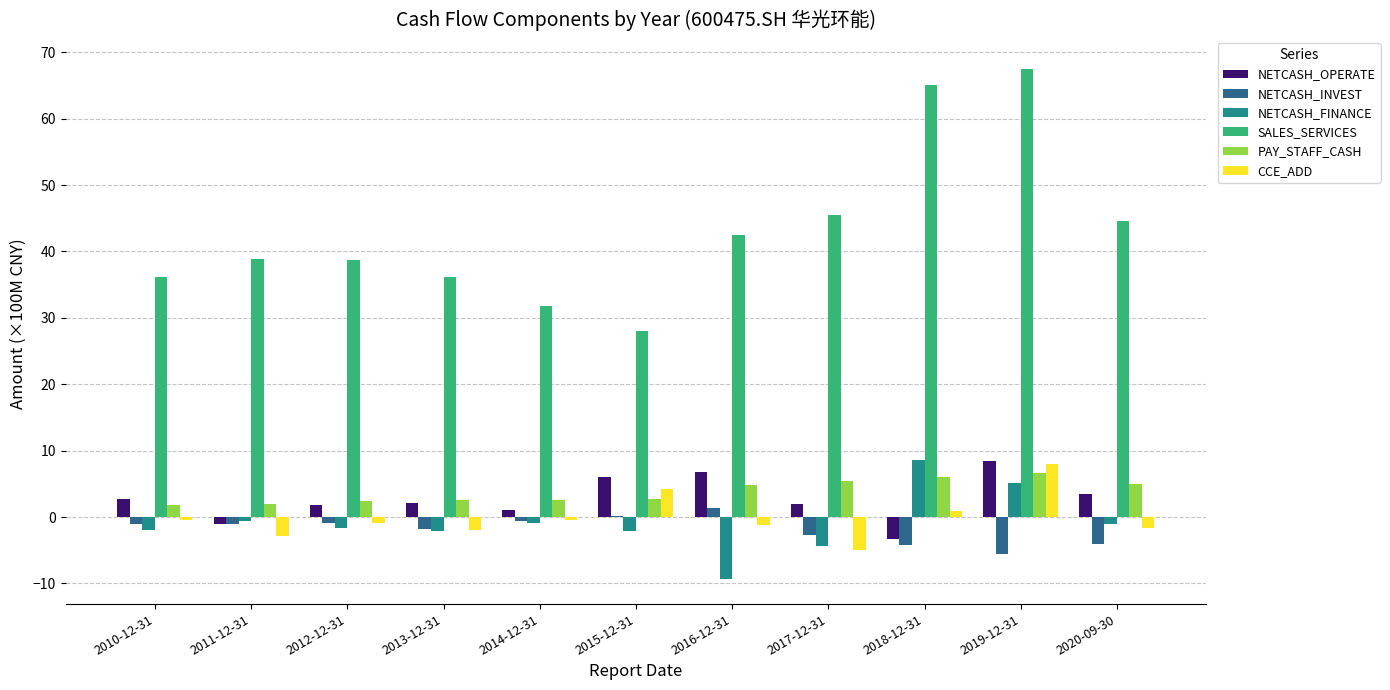

How many groups of bars are there?

11